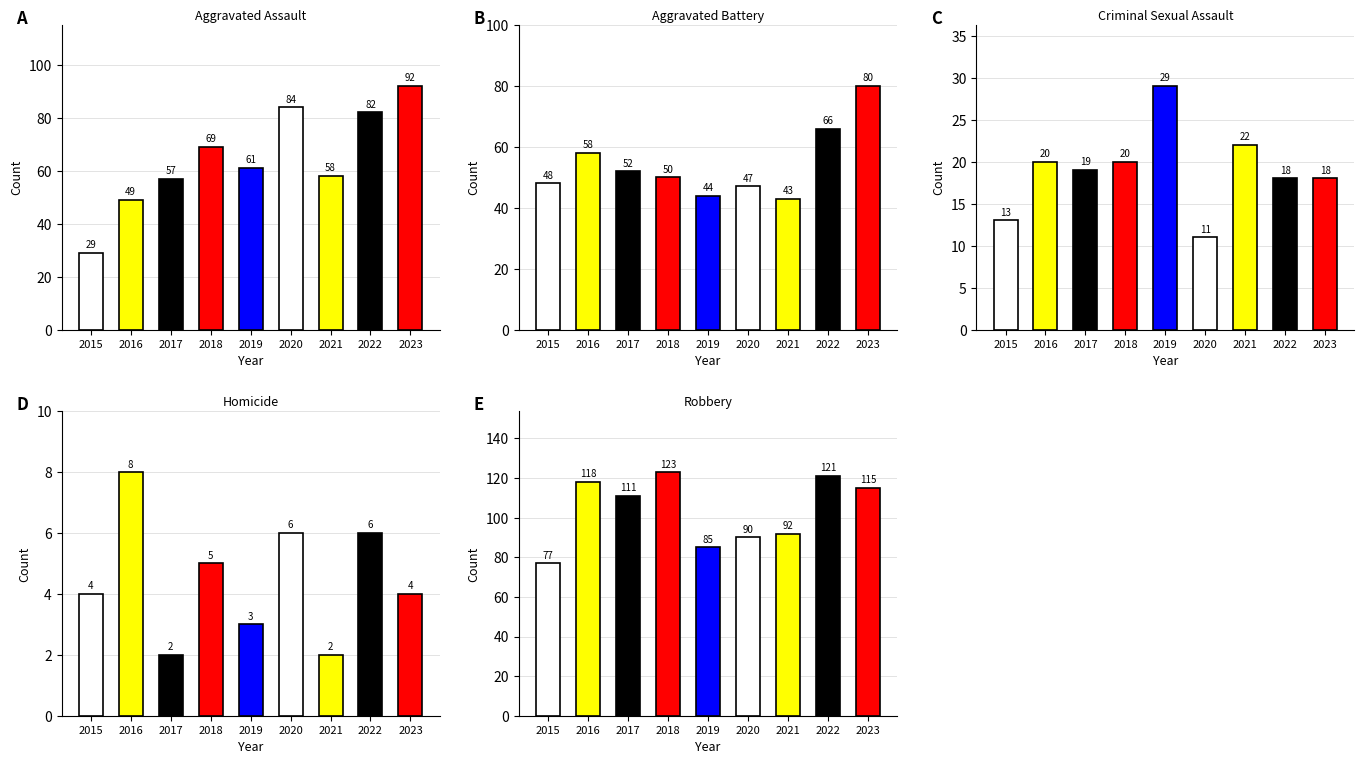

What is the total value across all series at 2022?

293